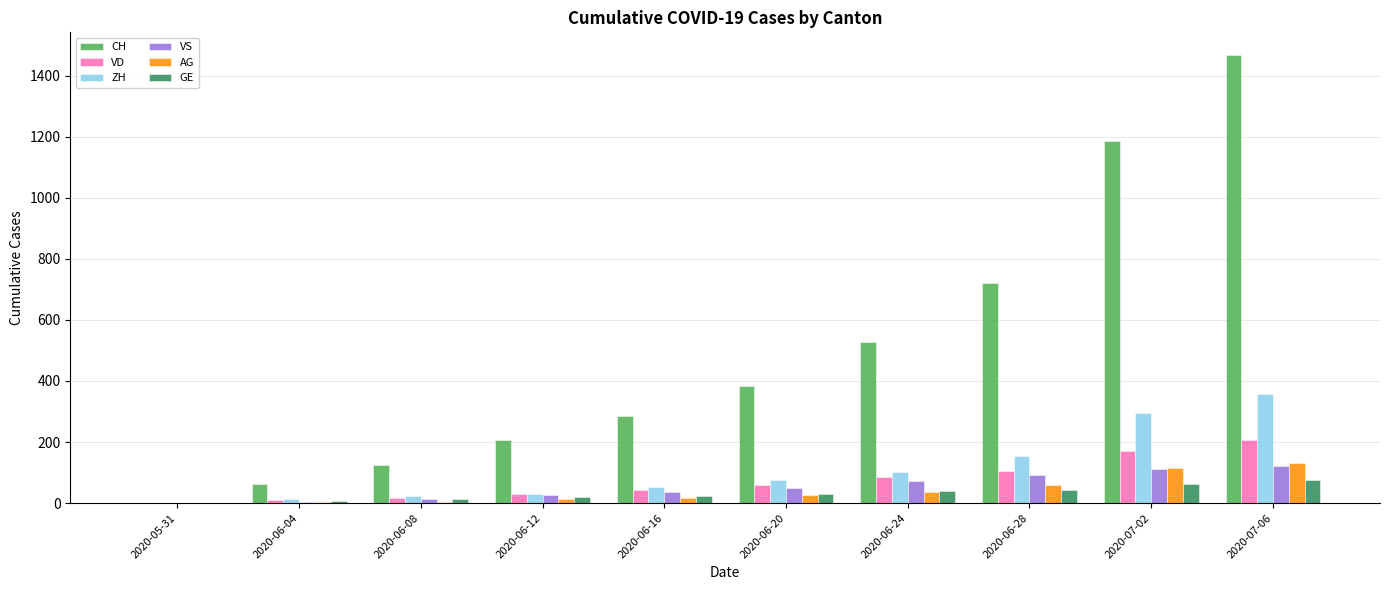

Which series has the largest total across all categories?

CH